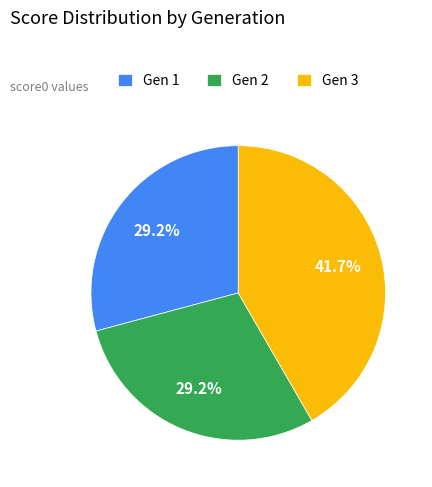

Does Gen 2 represent more than half of the total?

No